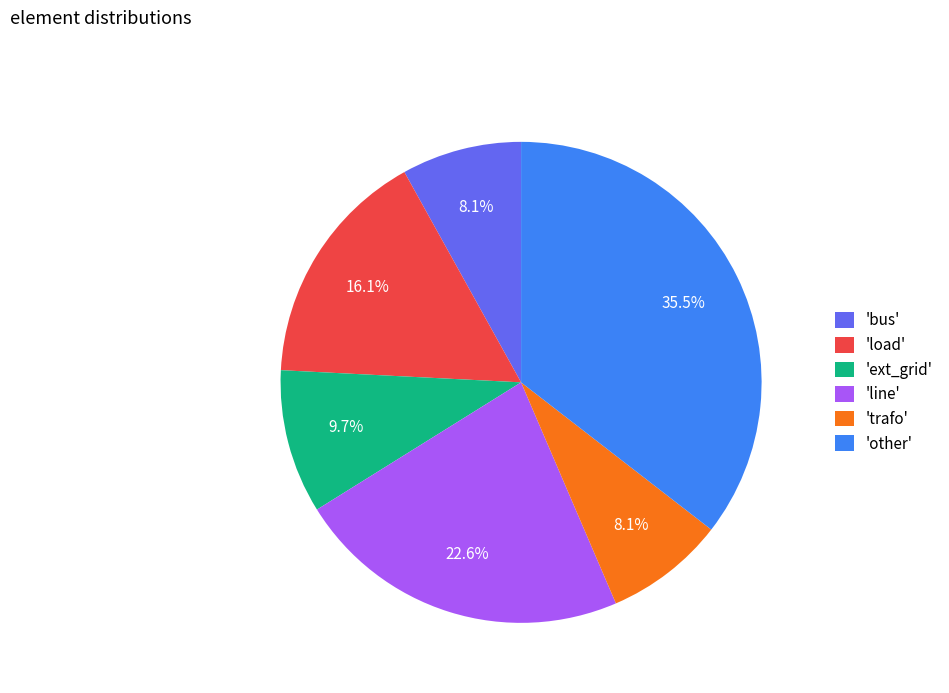

Is there any slice that represents more than half of the pie?

No